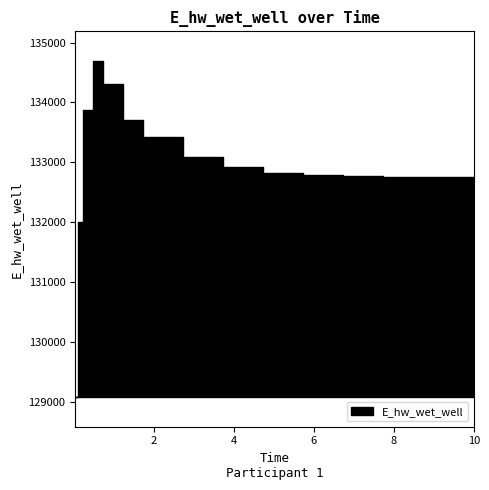

Reading left to right, transcribe all the data shown in this chart.

0.03125=129092.0	0.09375=132011.0	0.21875=133879.2	0.46875=134686.4	0.71875=134305.5	1.21875=133703.8	1.71875=133426.1	2.71875=133086.6	3.71875=132916.2	4.71875=132831.0	5.71875=132787.8	6.71875=132765.6	7.71875=132754.8	8.71875=132750.4	9.71875=132750.1	10.0=132750.7